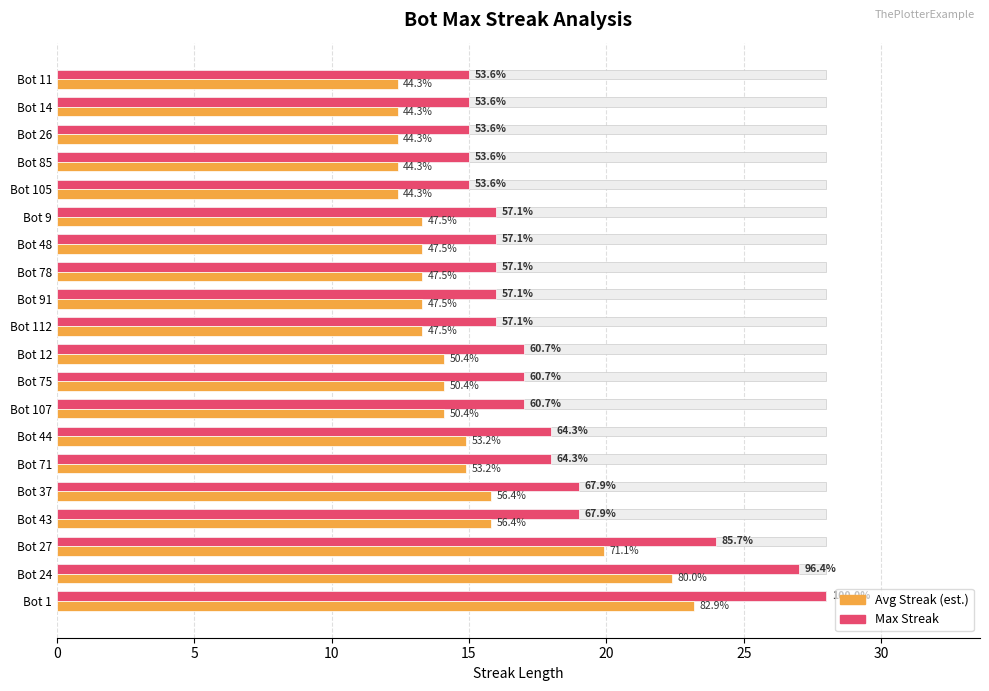

What is the lowest value of the Max Streak series?

15.0